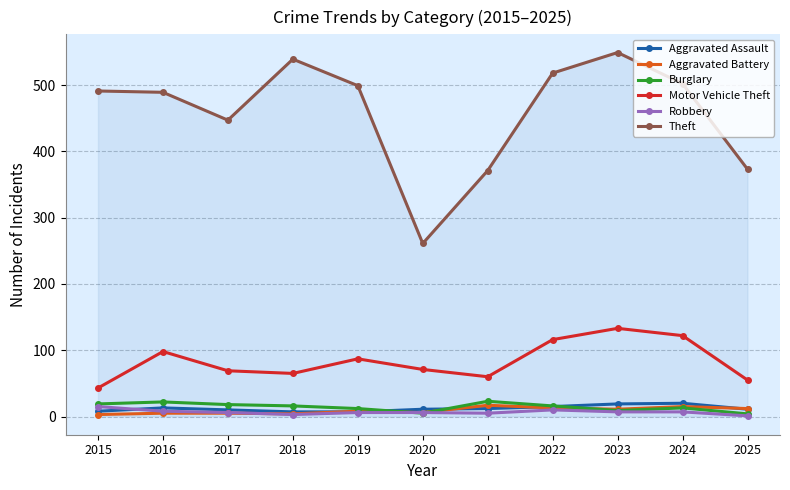

At how many categories does at least one series exceed 440?

8